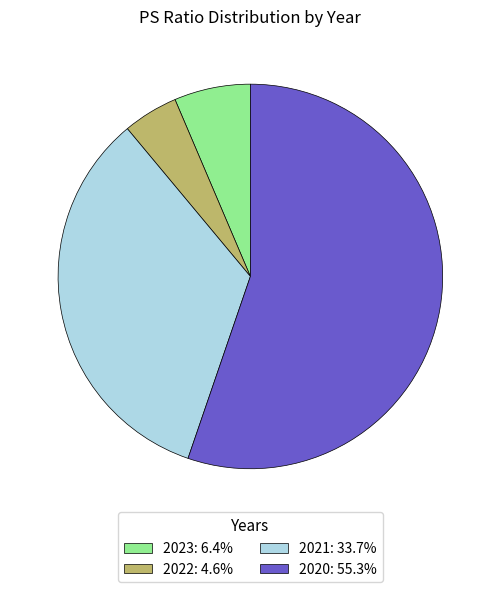

Combined, do 2023: 6.4% and 2020: 55.3% account for over 50%?

Yes